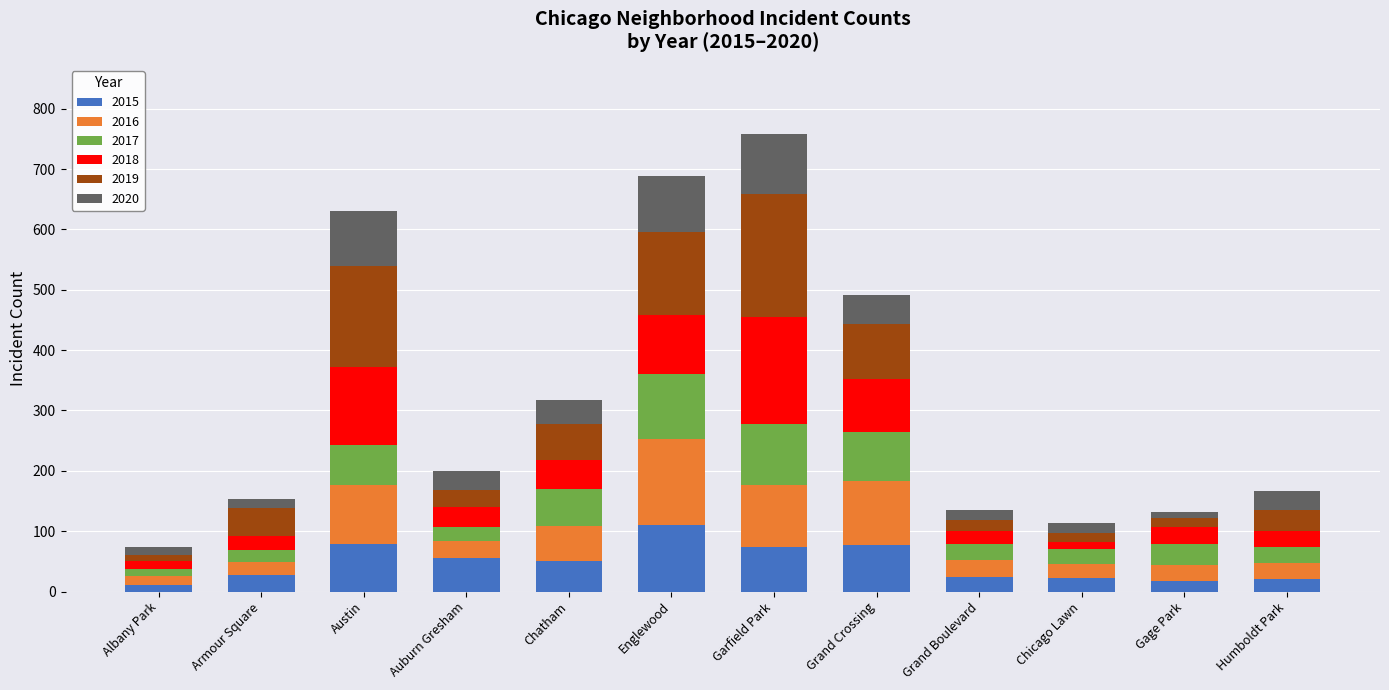

At which label does 2015 reach its peak?

Englewood